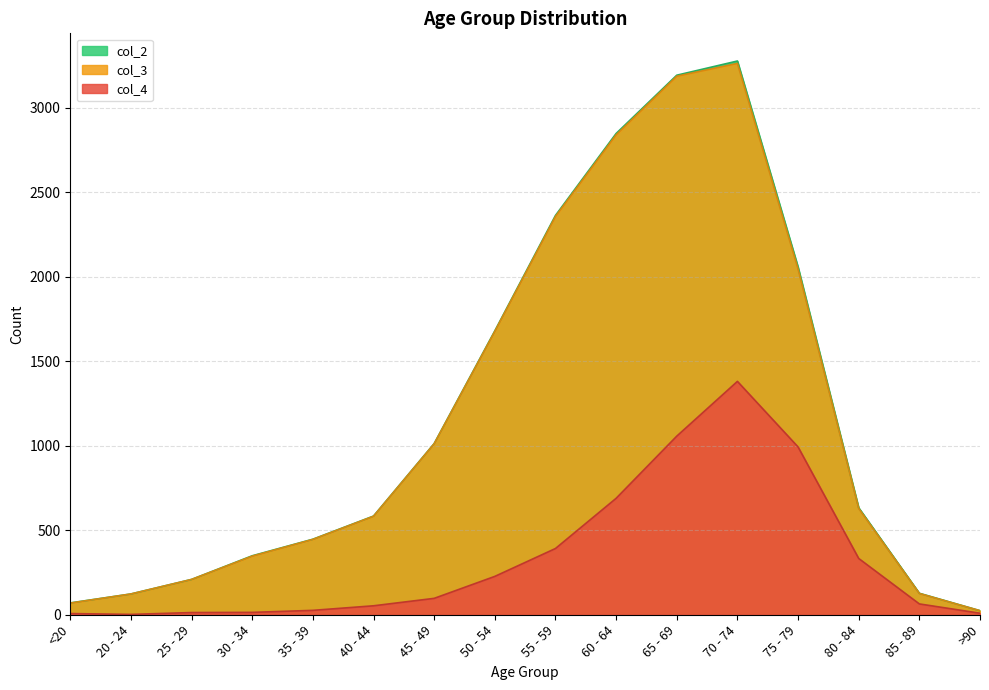

Is the value of col_4 at 35 - 39 greater than the value of col_3 at 85 - 89?

No